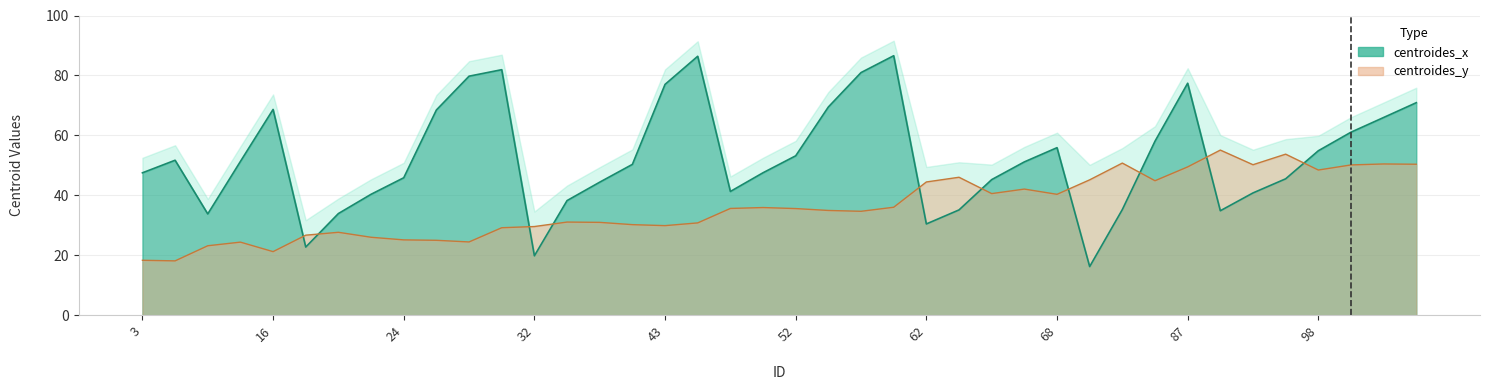

At which label does centroides_y first exceed 35?

50